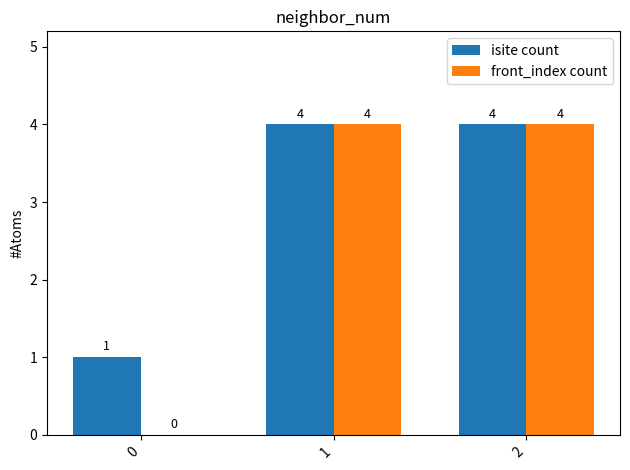

How many isite count values are between 1 and 4?

3